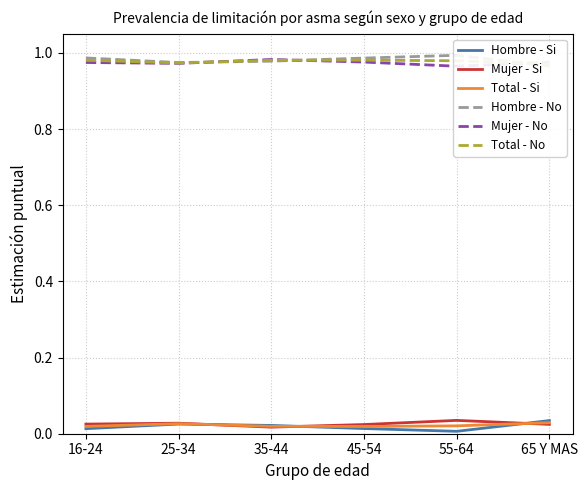

Which series changed the most between 55-64 and 65 Y MAS?

Hombre - Si